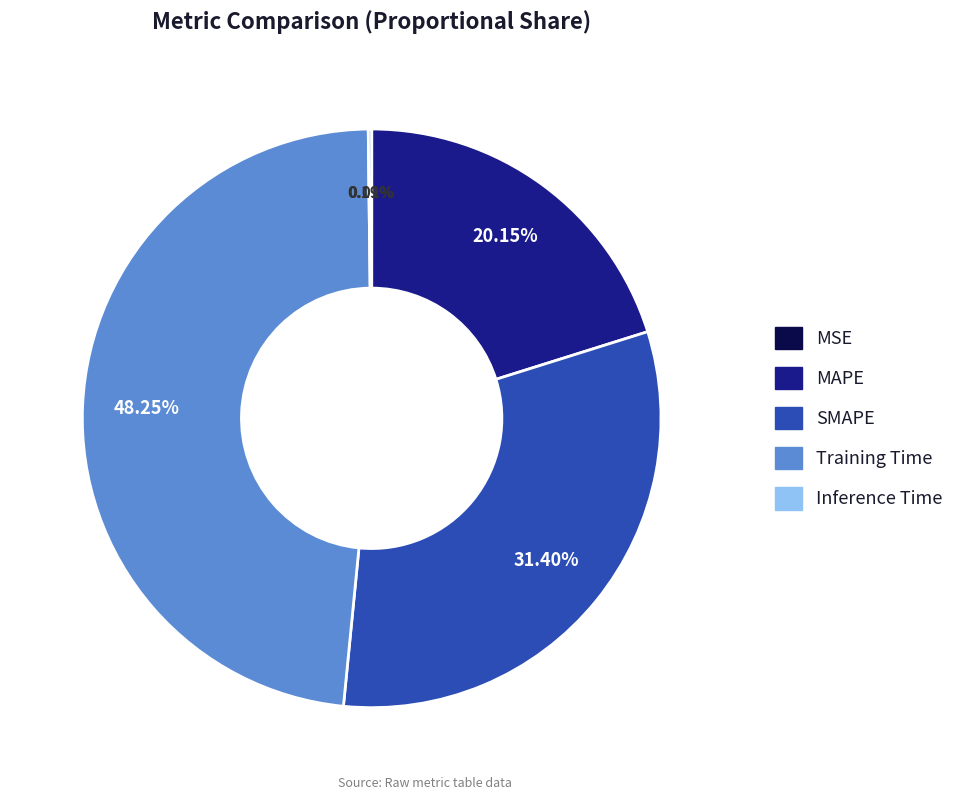

Does SMAPE account for over 50% of the chart?

No